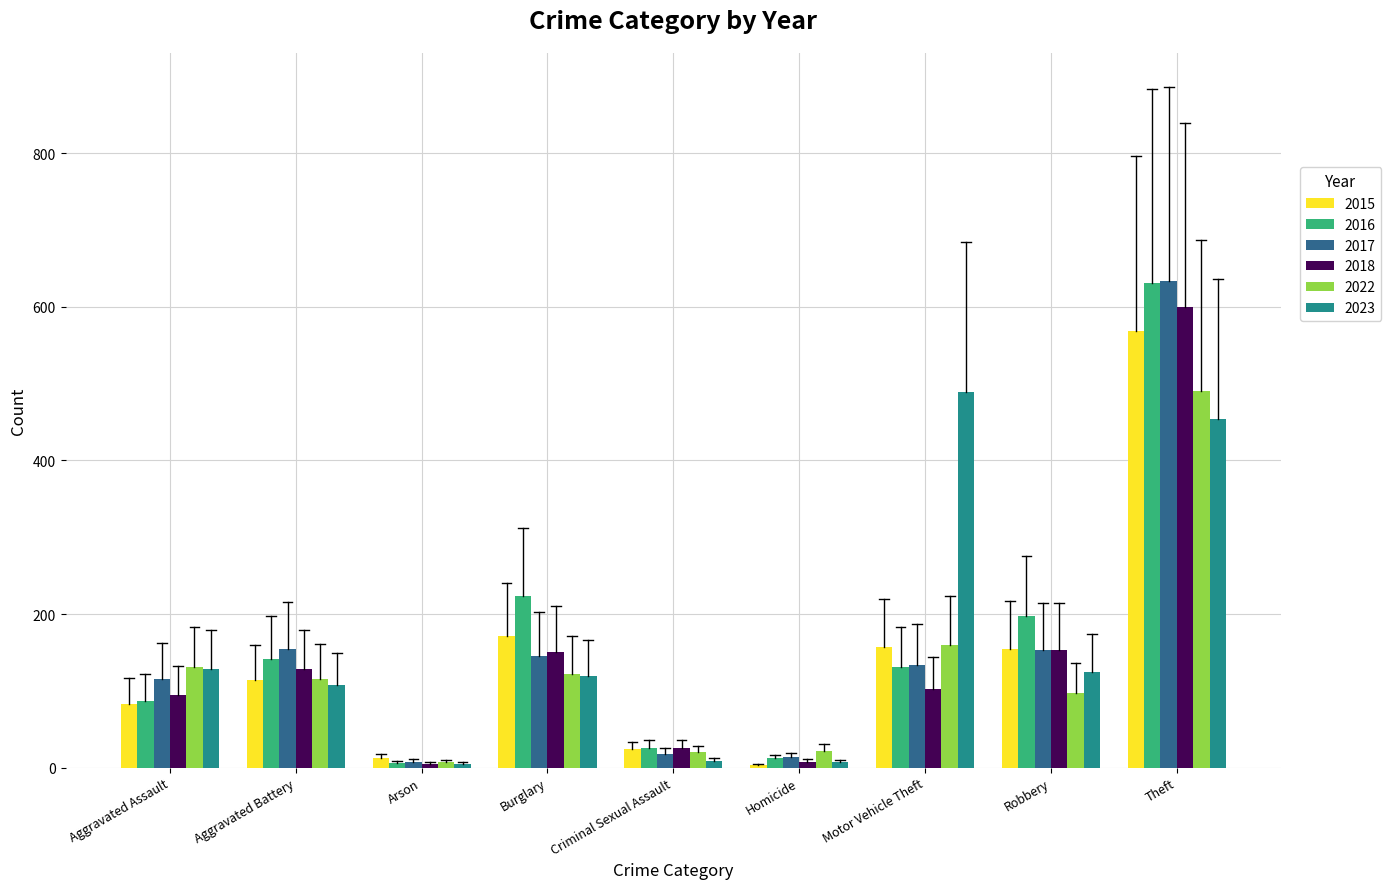

At which label is 2015 closest to 286?

Burglary